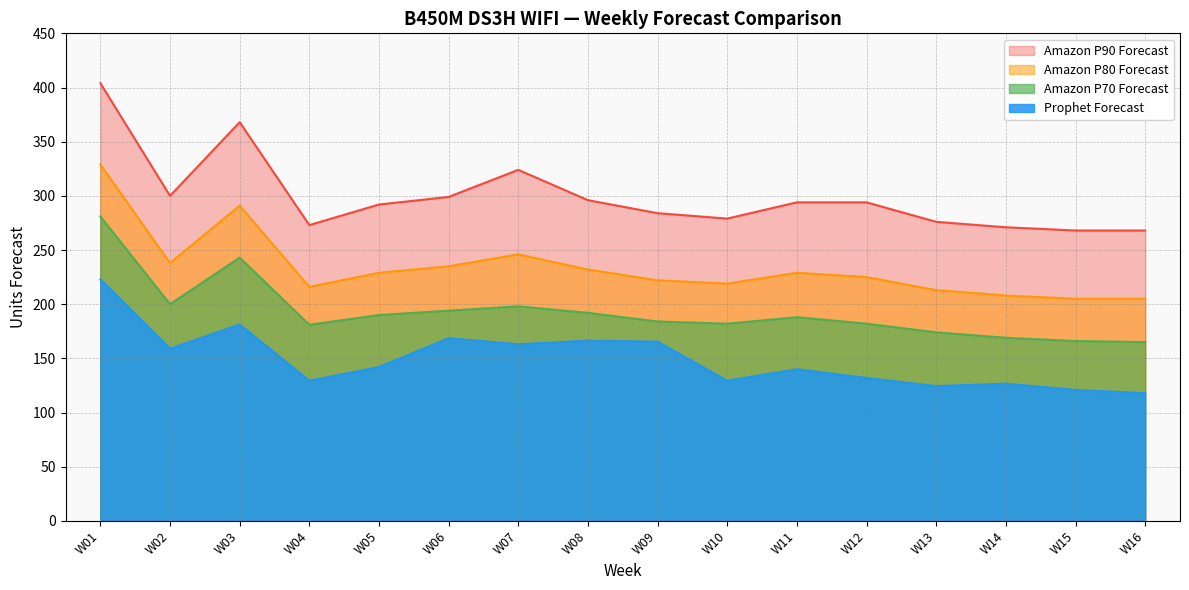

The Amazon P80 Forecast series shows 345.0 at W16. True or false?

False